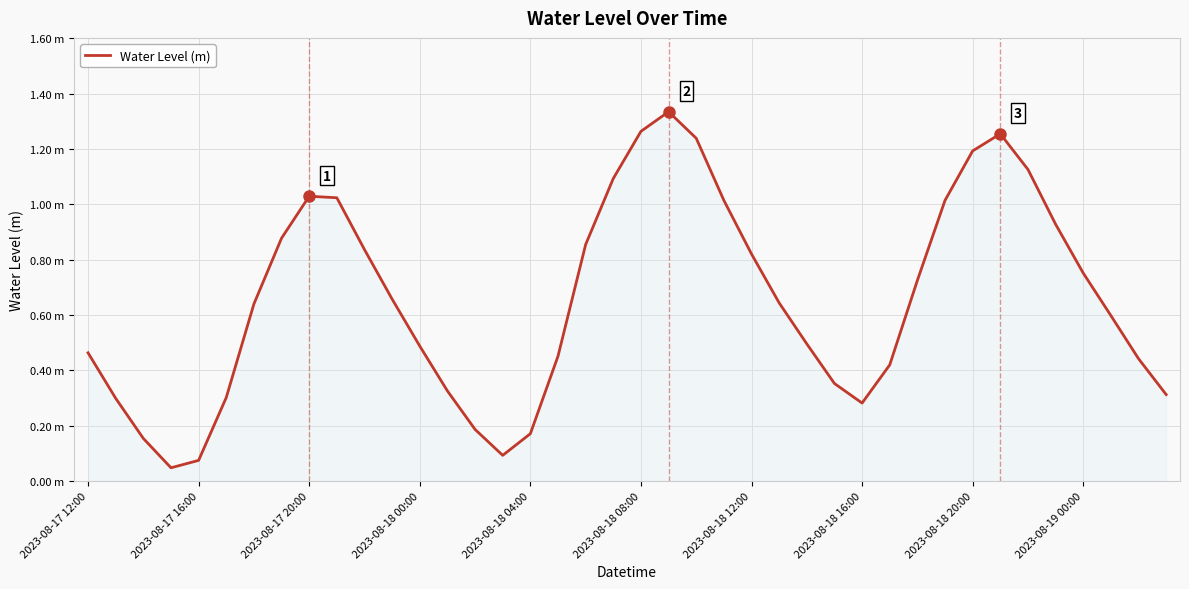

Does the chart display data point markers on the line(s)?

No